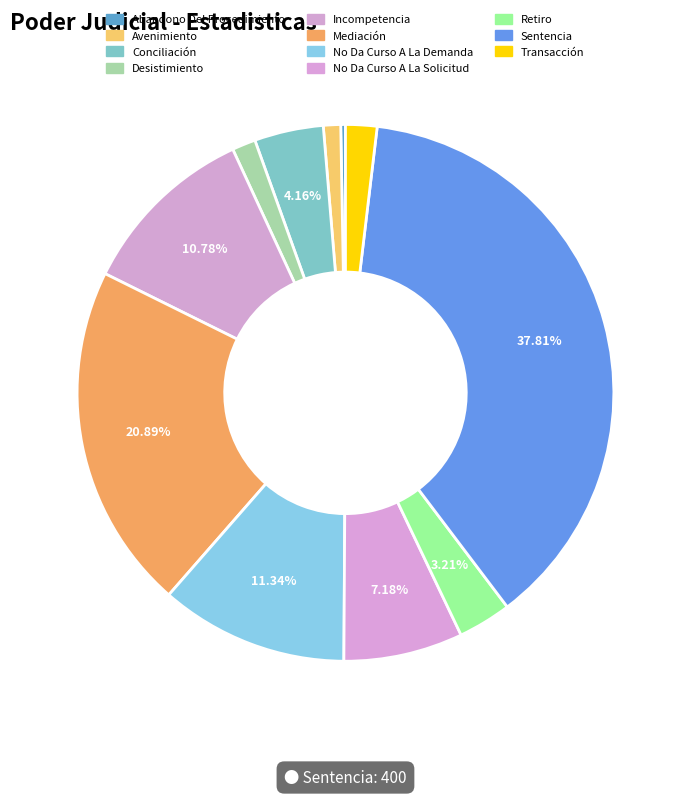

Between Retiro and Mediación, which is larger?

Mediación